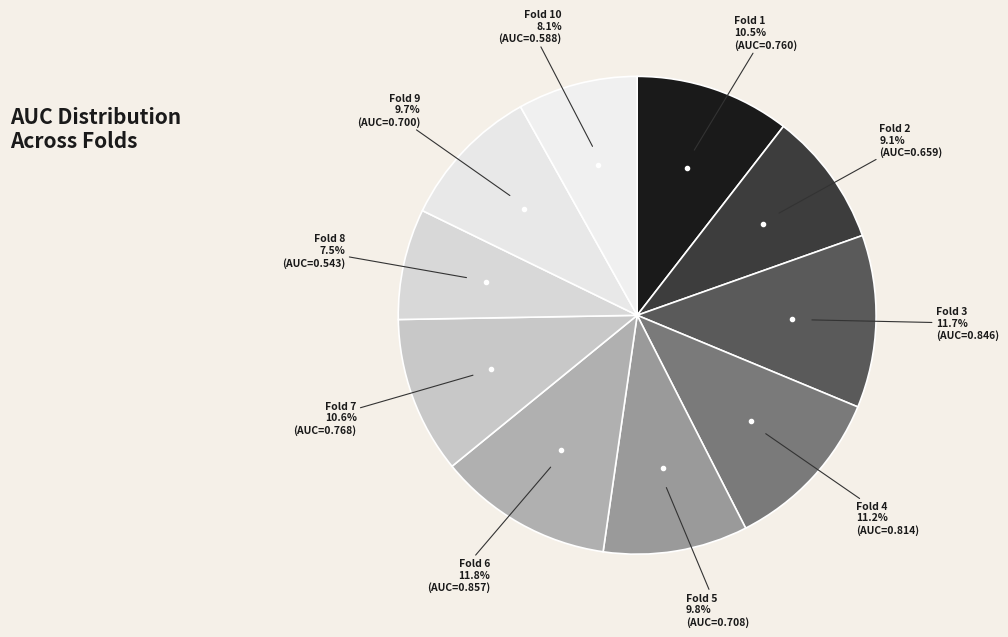

Is Fold 1 the majority of the pie?

No